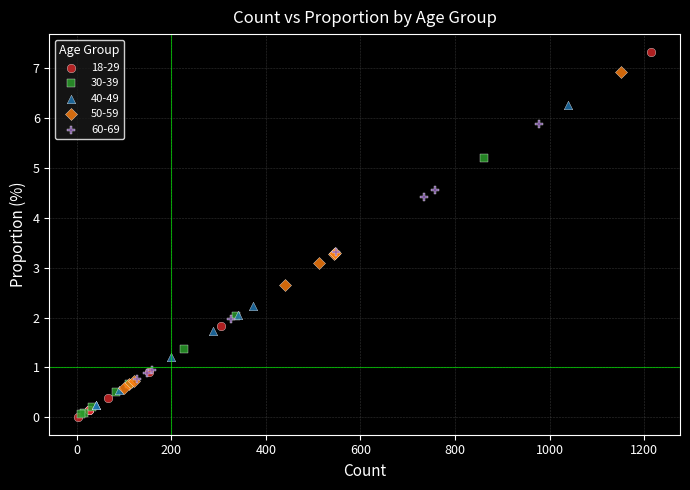

What are all the series names shown in the legend?

18-29, 30-39, 40-49, 50-59, 60-69